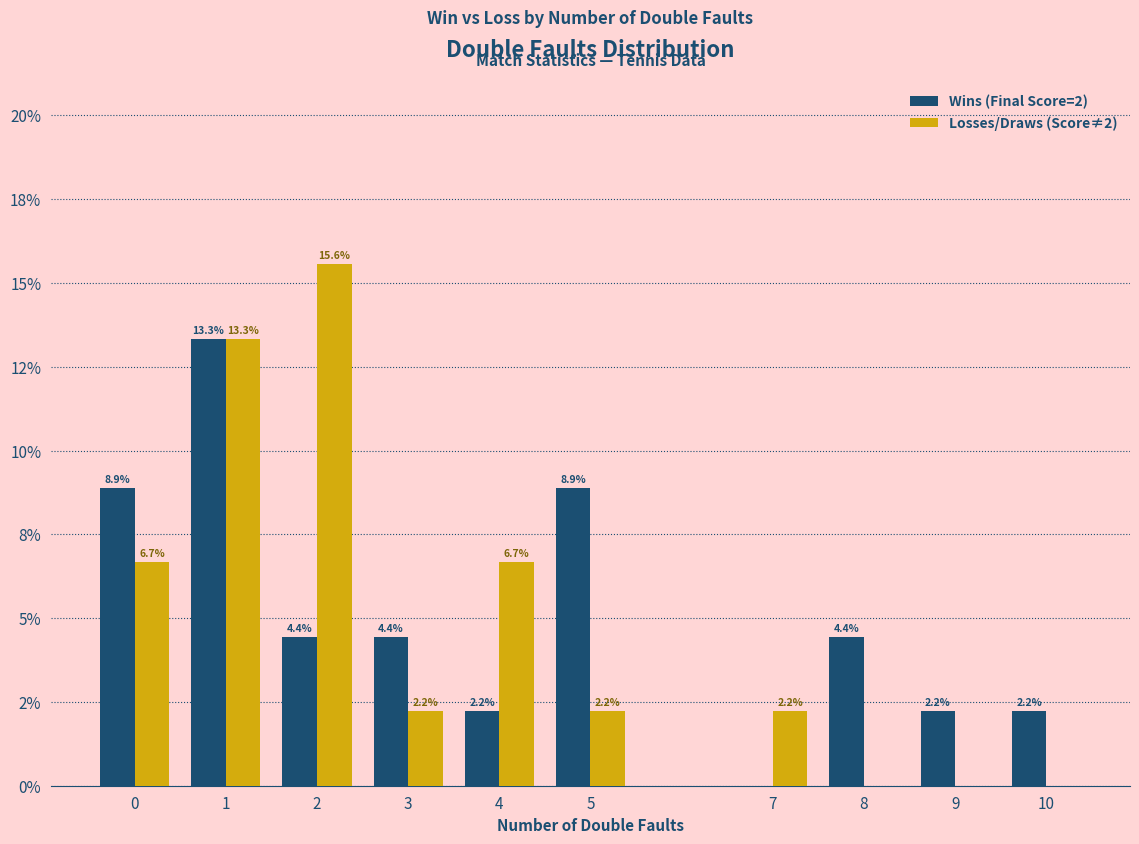

What are all the series names shown in the legend?

Wins (Final Score=2), Losses/Draws (Score≠2)